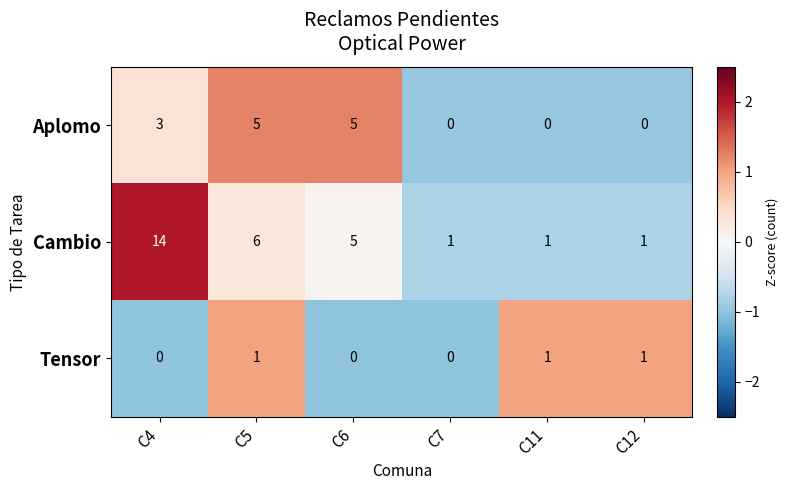

Which series changed the most between C6 and C7?

Aplomo